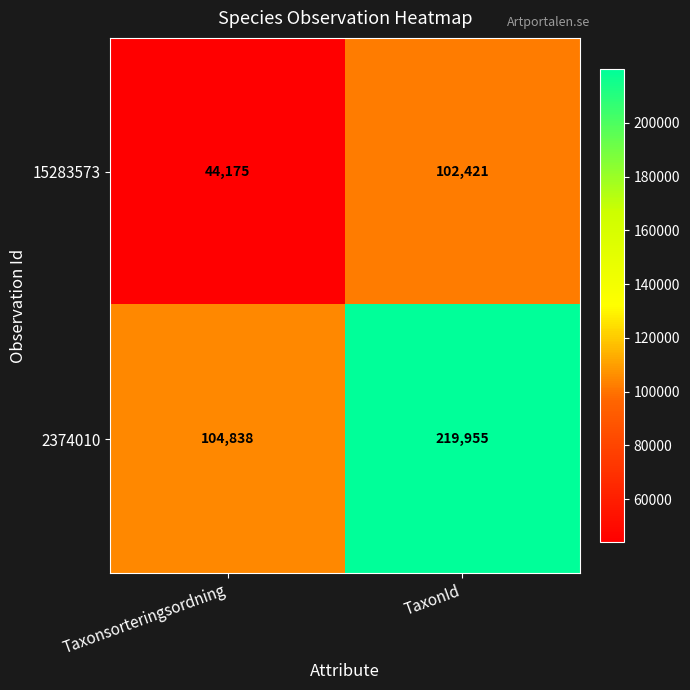

List the series in order of their peak value, lowest first.

15283573, 2374010